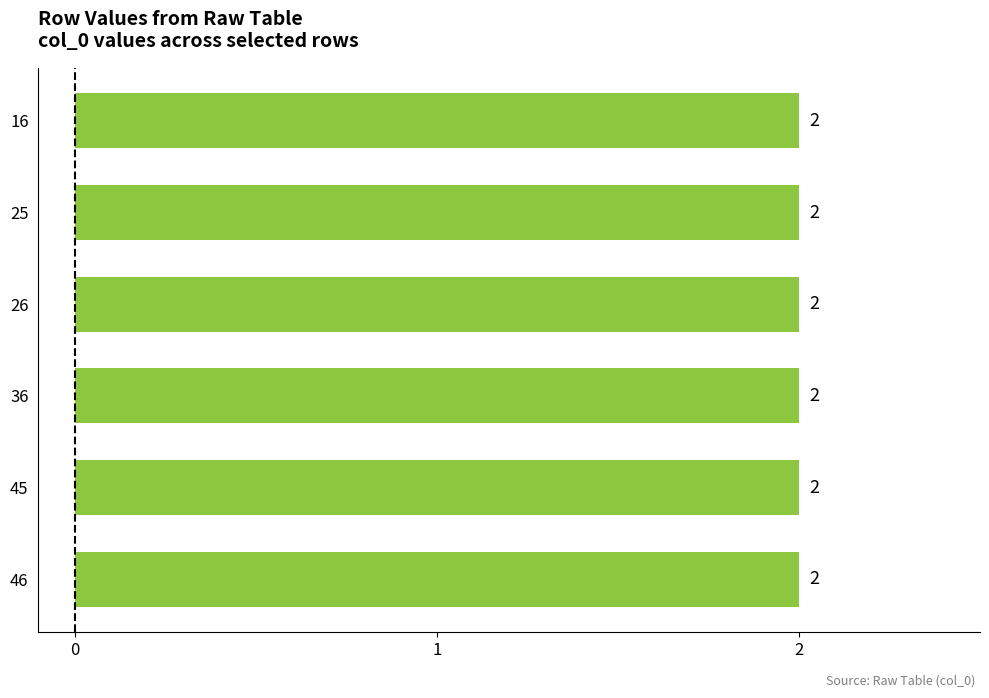

What is the greatest value displayed?

2